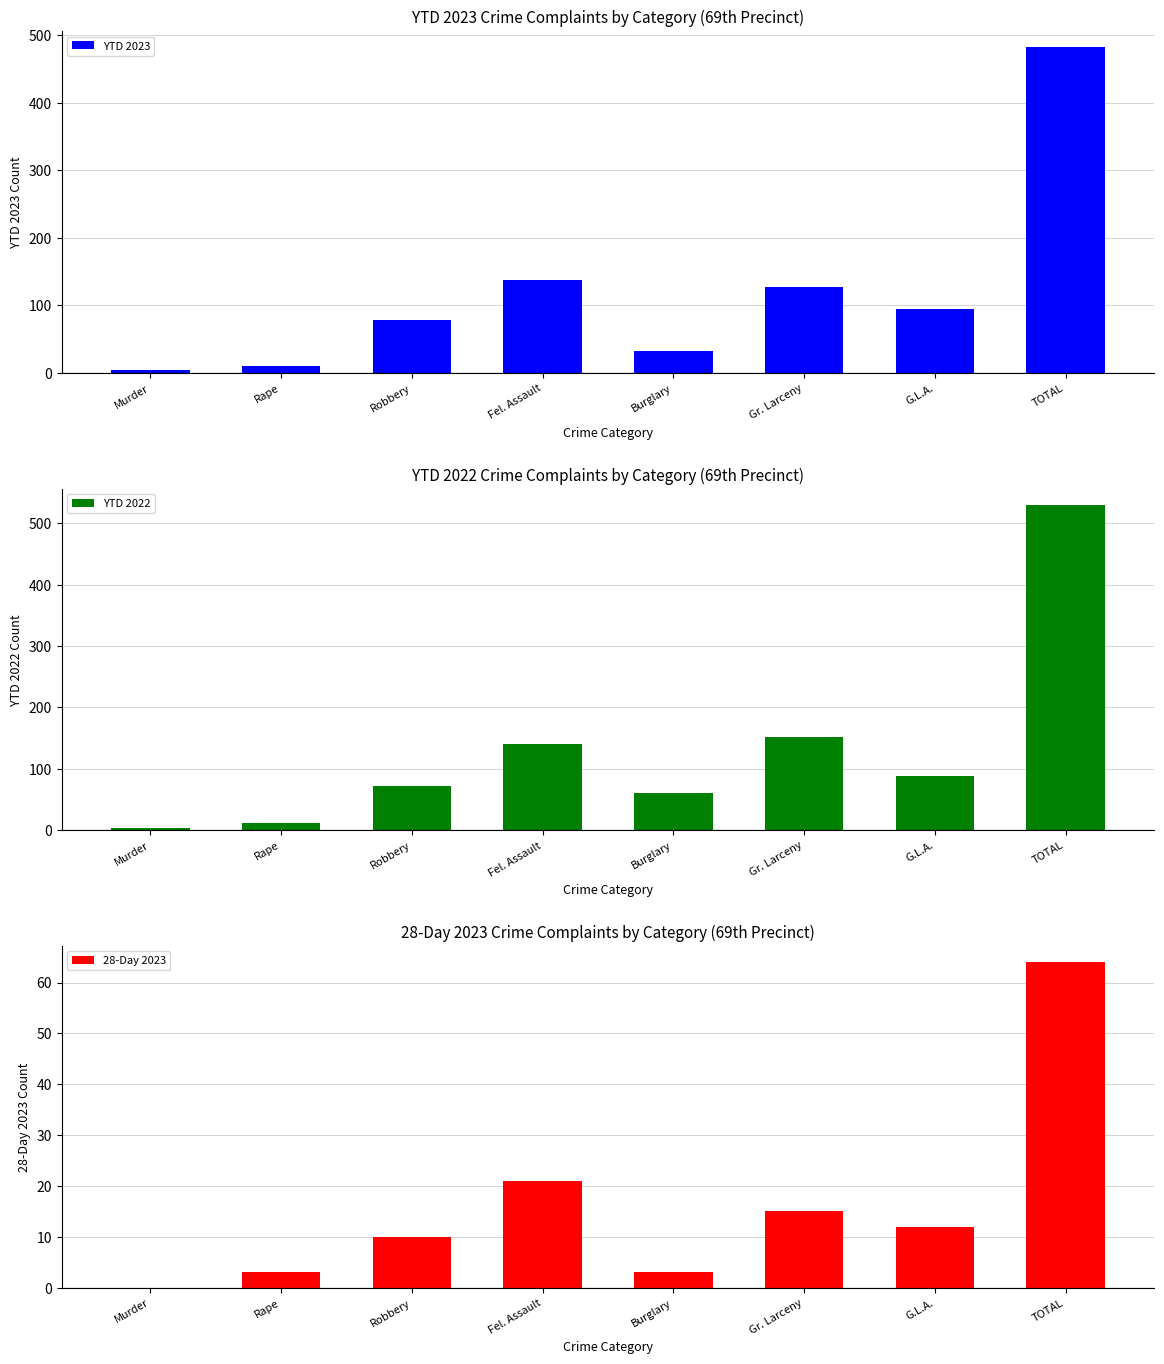

At how many categories does at least one series exceed 510?

1